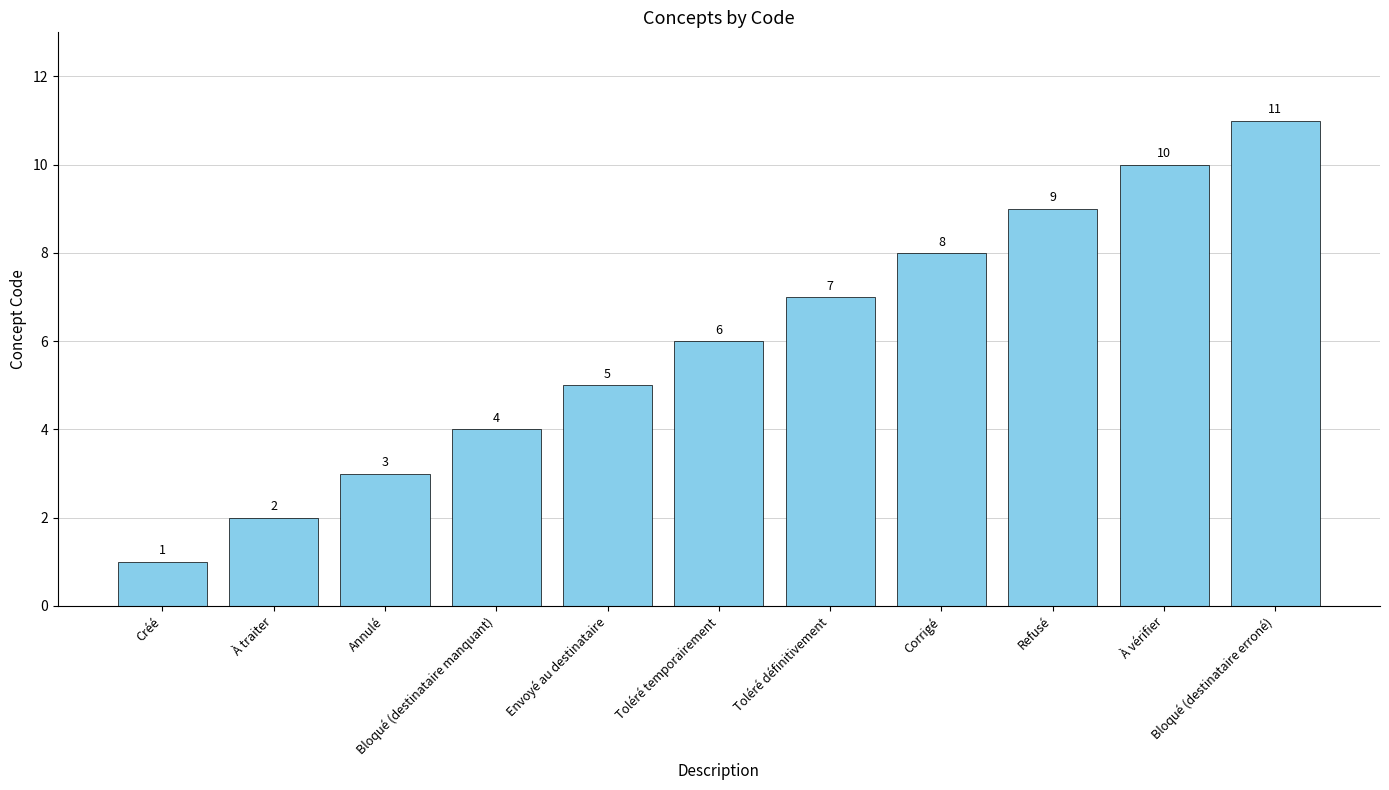

The value at Bloqué (destinataire manquant) is 4. True or false?

True